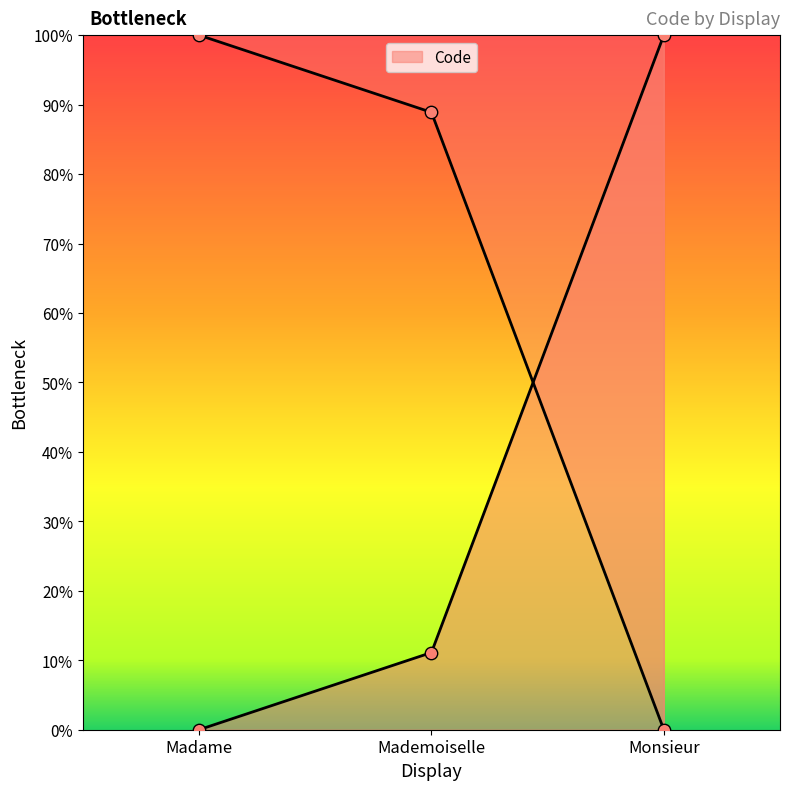

Between Monsieur and Madame, which is larger?

Monsieur